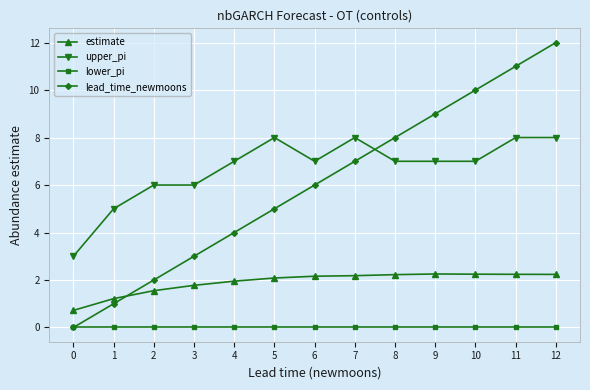

The value of estimate at 12 is 3.2. True or false?

False